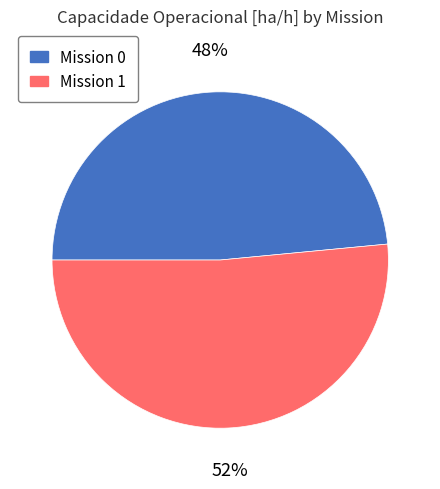

Is there a majority slice in this chart?

Yes